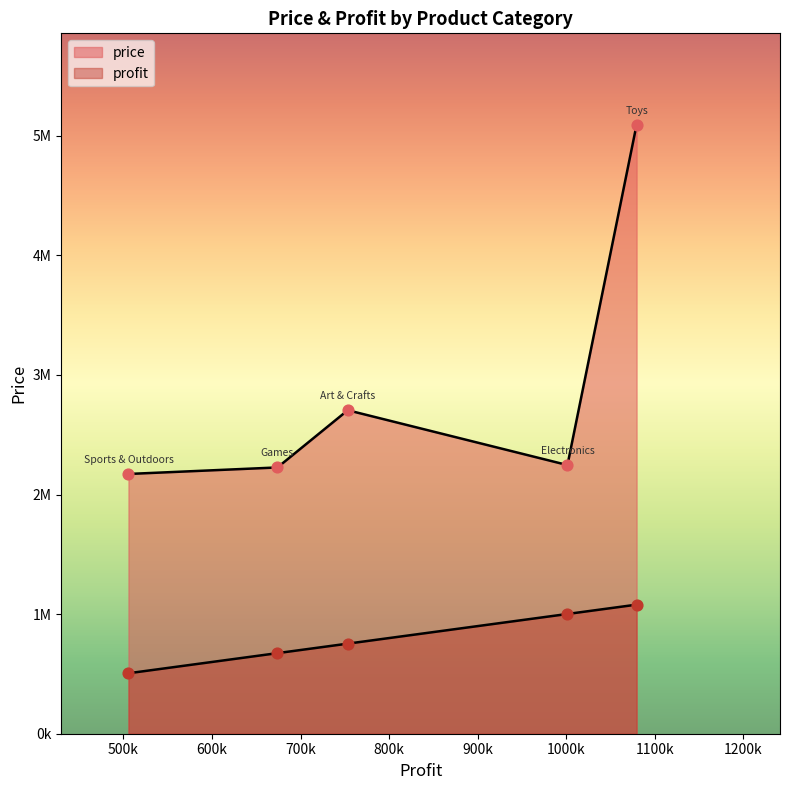

What is the total value across all series at Sports & Outdoors?

2678077.6